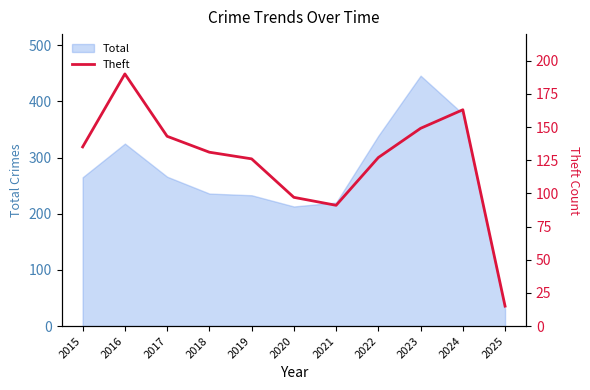

The value at 2020 is 34. True or false?

False